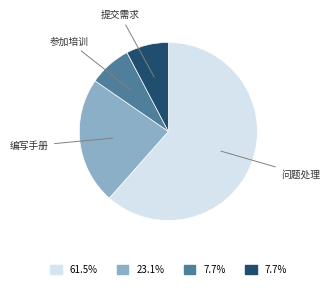

Count the number of slices in the pie.

4